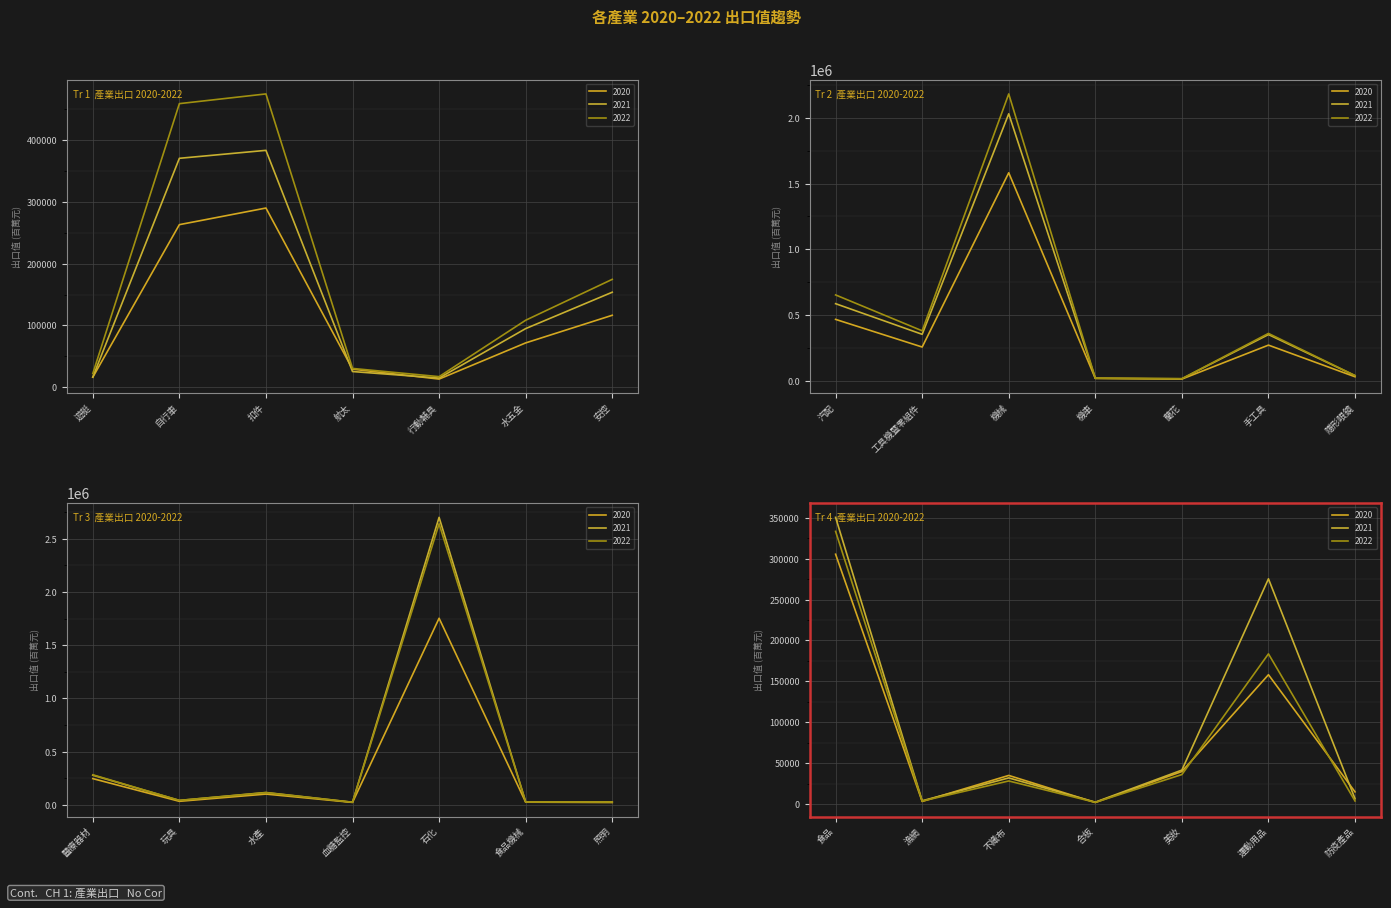

How many times do 2020 and 2022 cross each other?

5